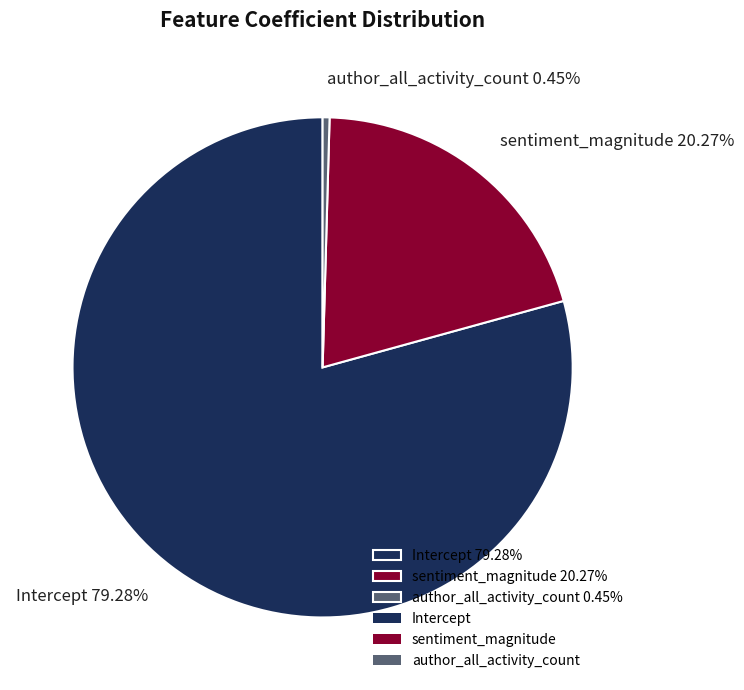

Do Intercept 79.28% and author_all_activity_count 0.45% together represent more than half of the pie?

Yes